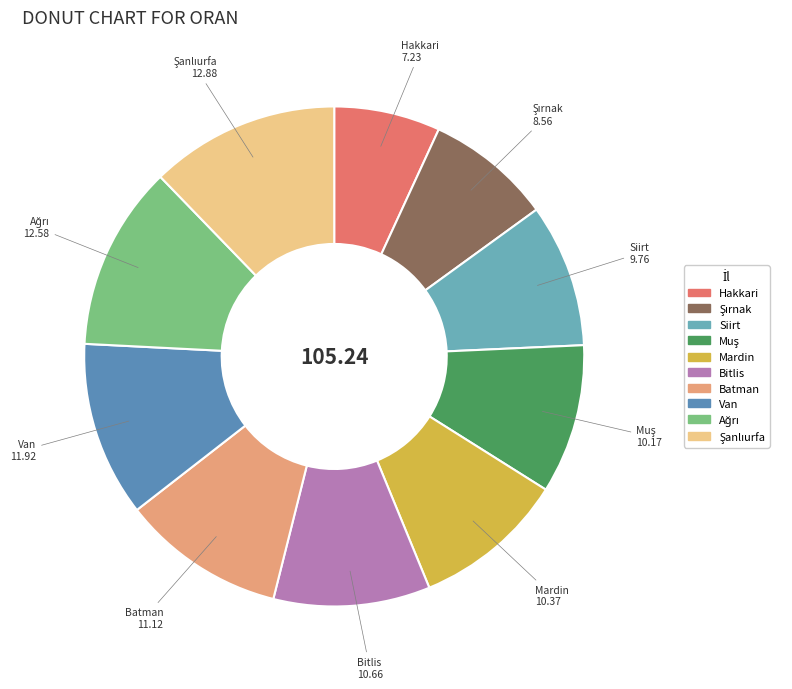

Which category has the smallest portion of the pie?

Hakkari